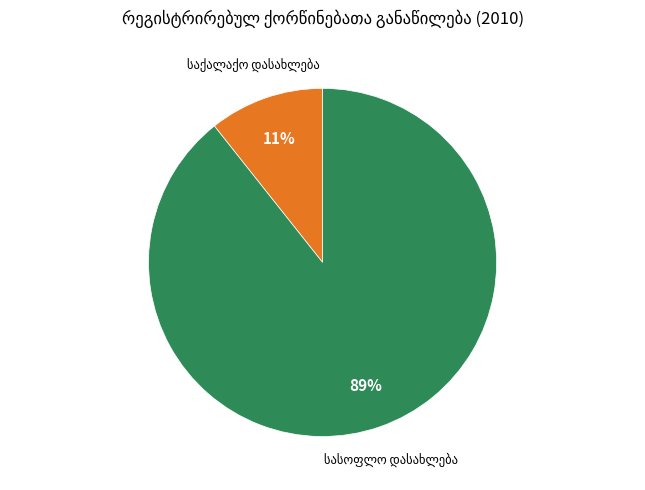

Is there any slice that represents more than half of the pie?

Yes